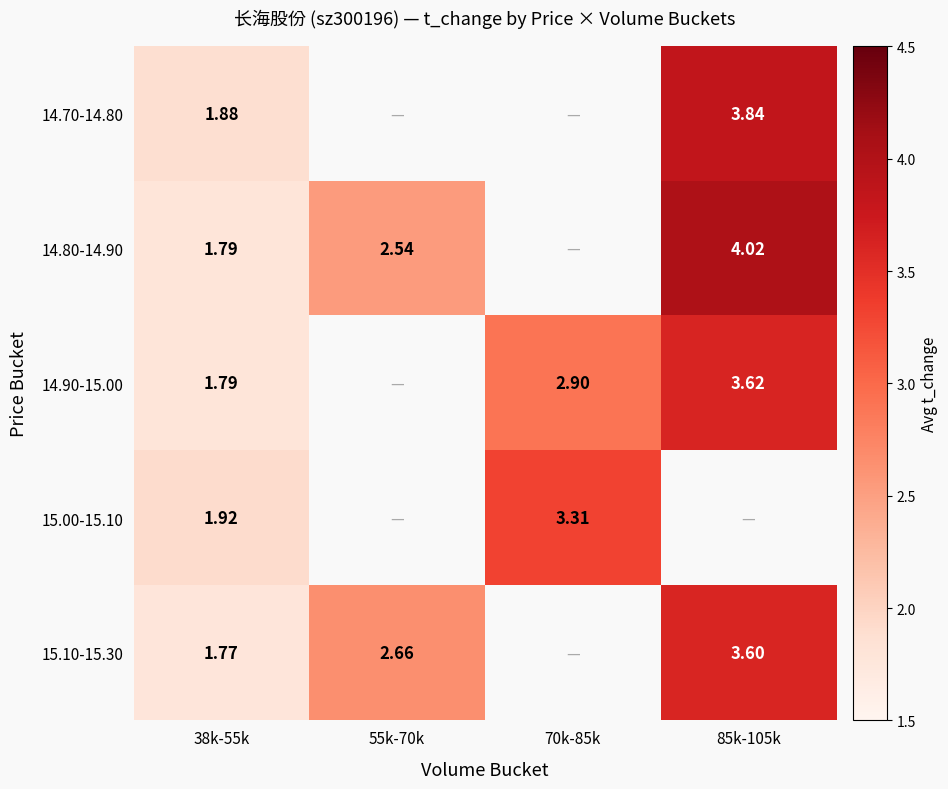

Which label corresponds to the largest value in the chart?

85k-105k